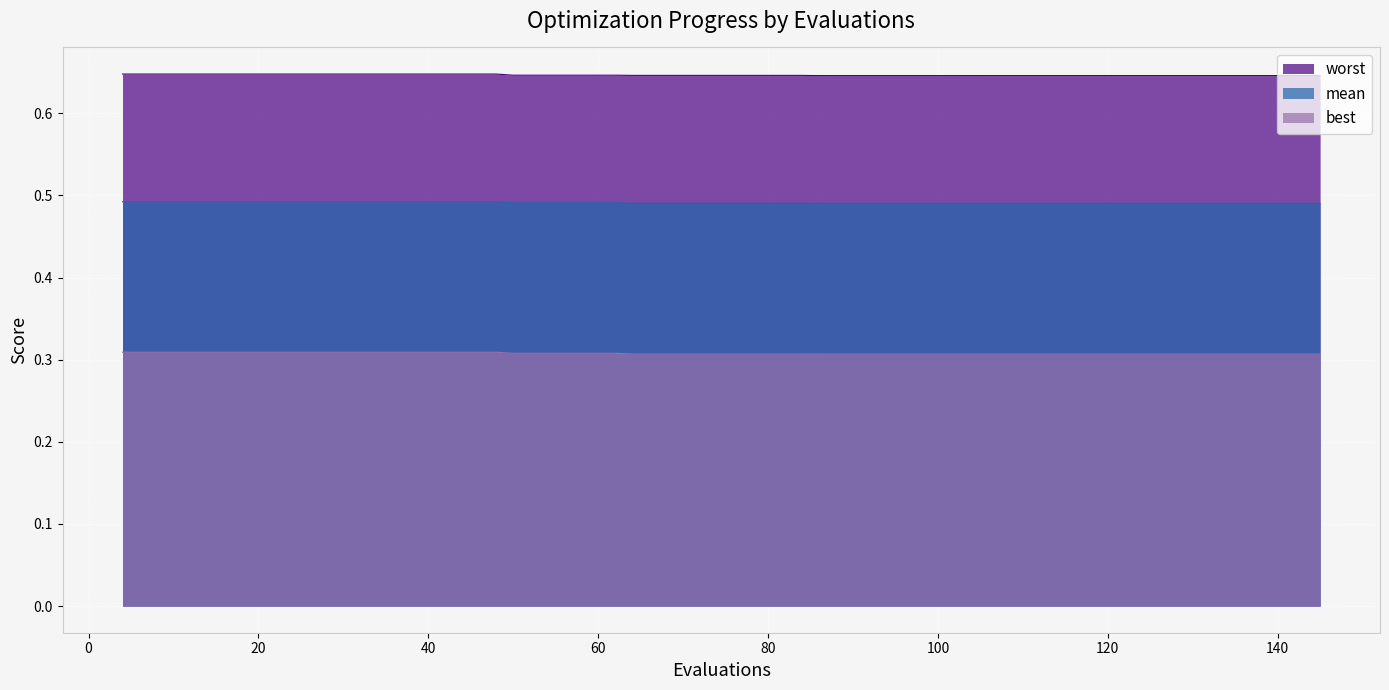

What is the minimum value shown in the chart?

0.3